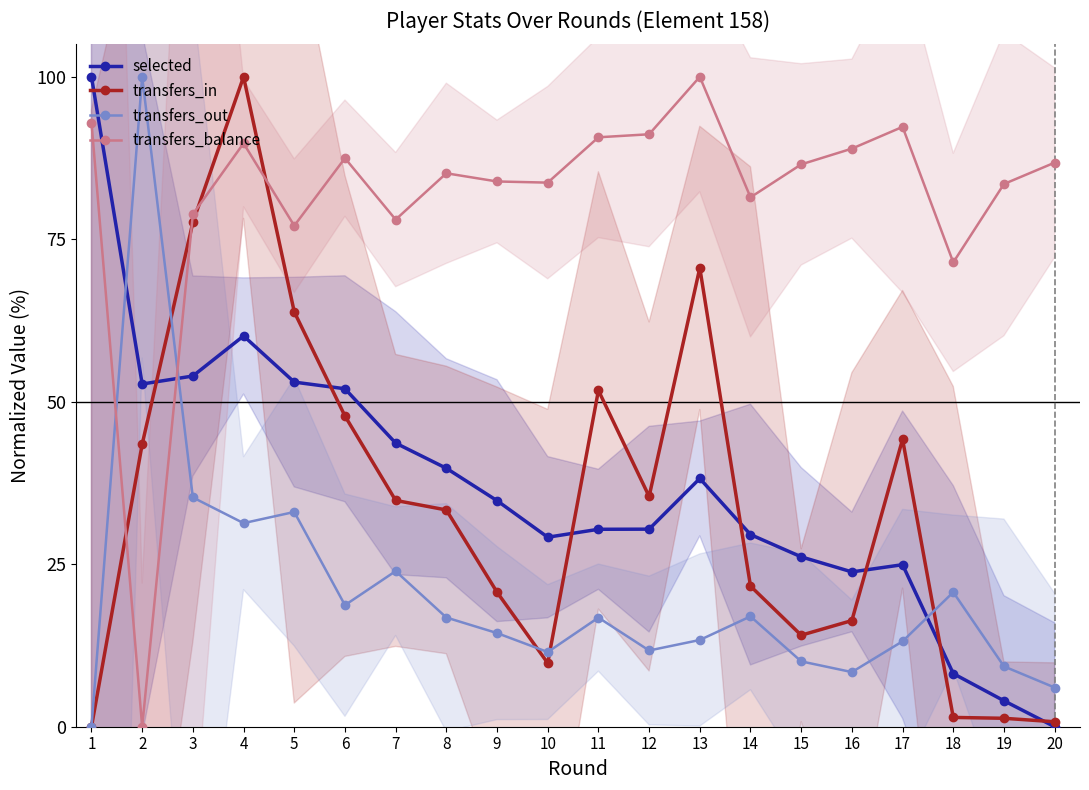

The value of transfers_in at 12 is 35.4. True or false?

True